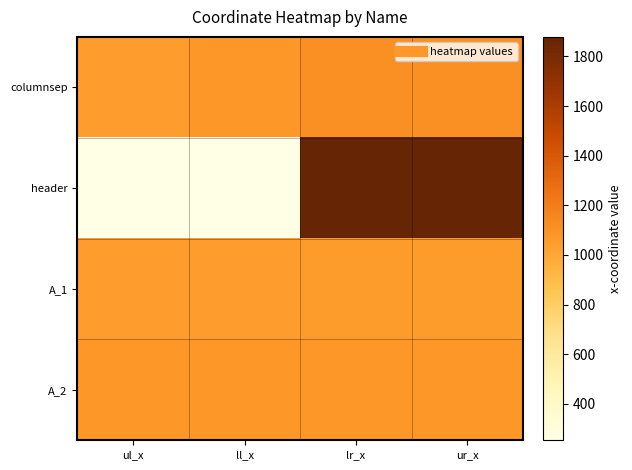

At which category is the sum across all series the highest?

lr_x